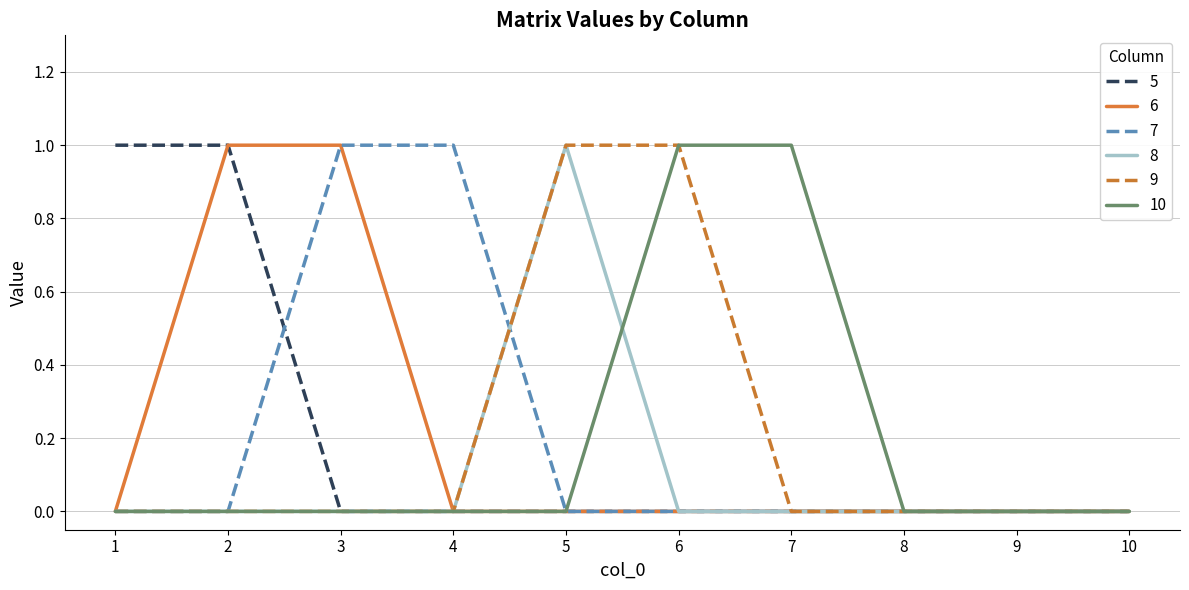

Is the value of 9 at 10 greater than the value of 7 at 3?

No